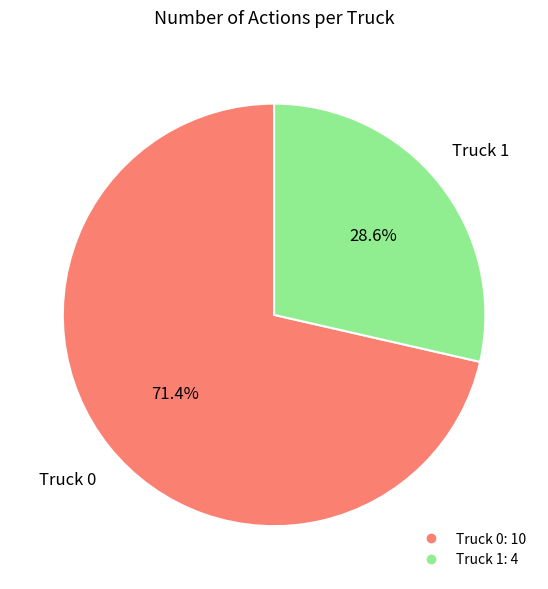

Is there a majority slice in this chart?

Yes